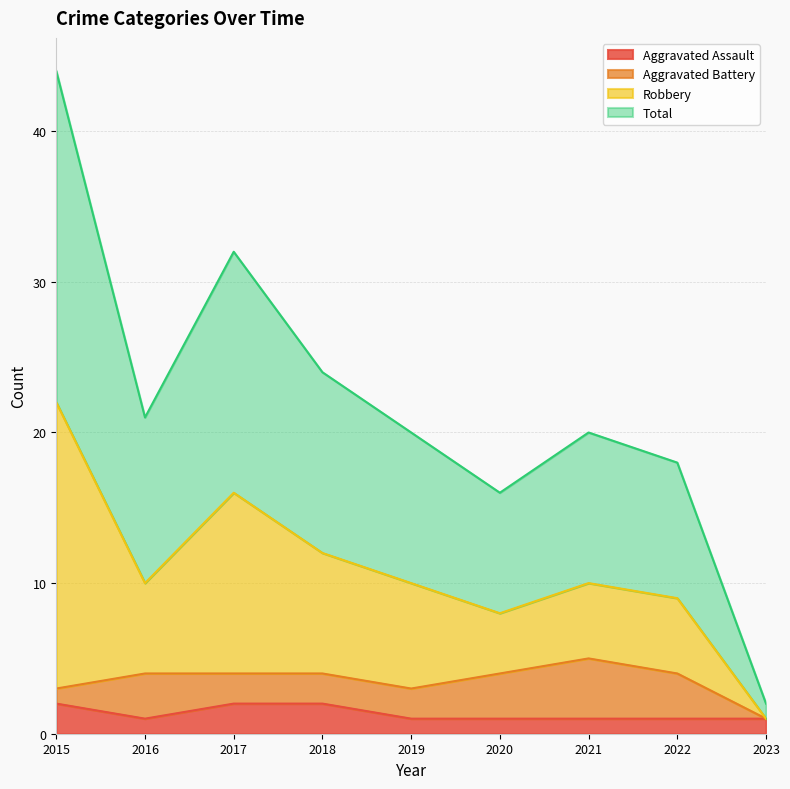

True or false: Robbery and Total intersect in this chart.

False